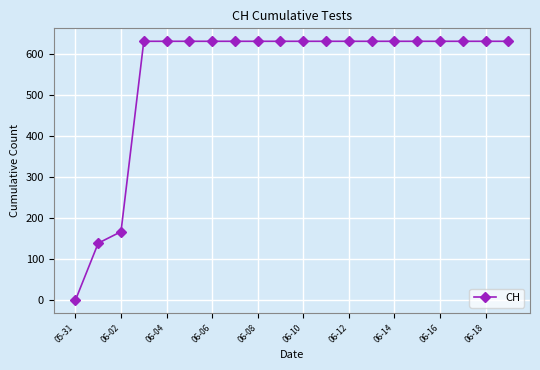

What is the difference between the maximum and minimum values?

631